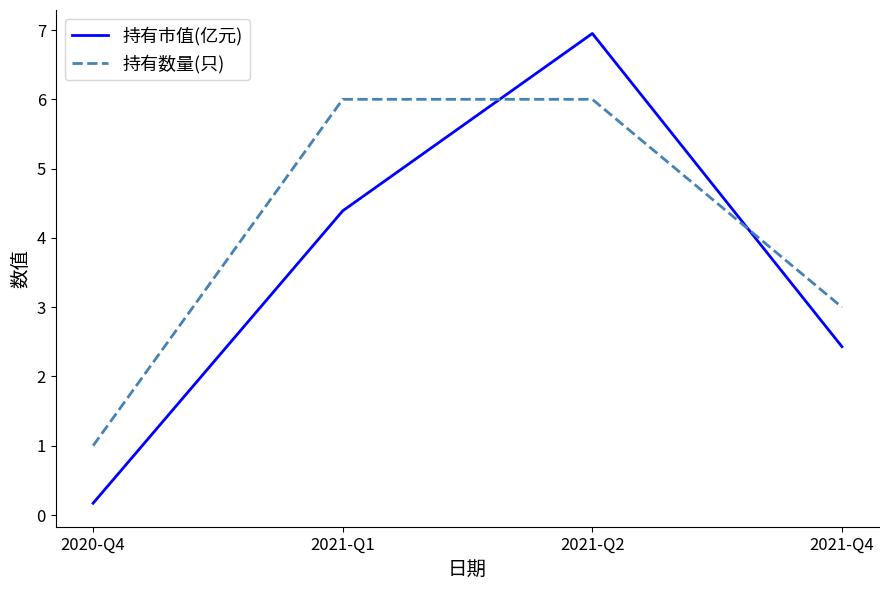

The value of 持有市值(亿元) at 2021-Q1 is 4.4. True or false?

True